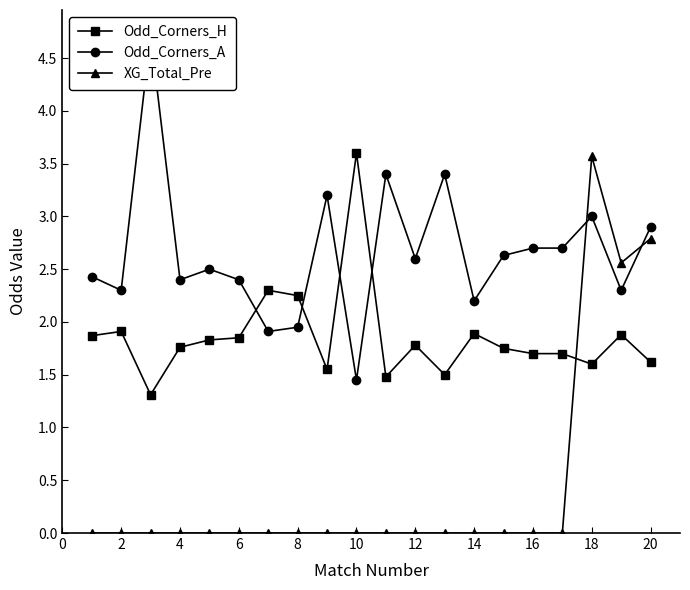

Is it true that Odd_Corners_H equals 0.9 at 18?

False